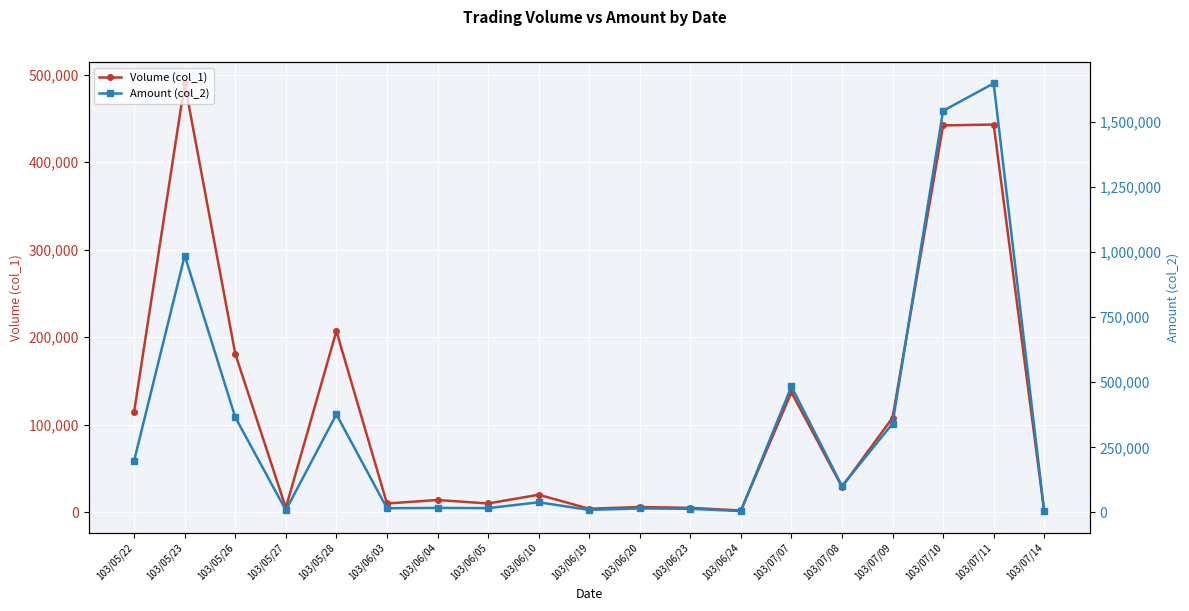

What are all the series names shown in the legend?

Volume (col_1), Amount (col_2)